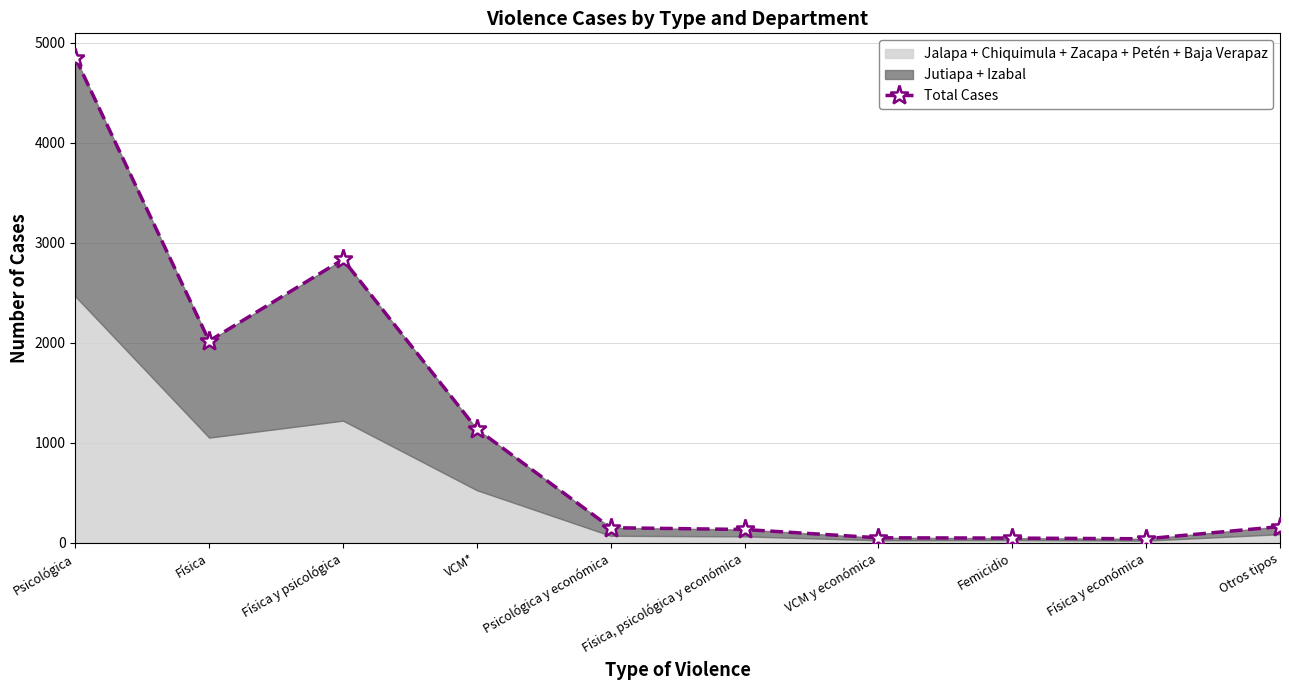

What is the minimum value shown in the chart?

40